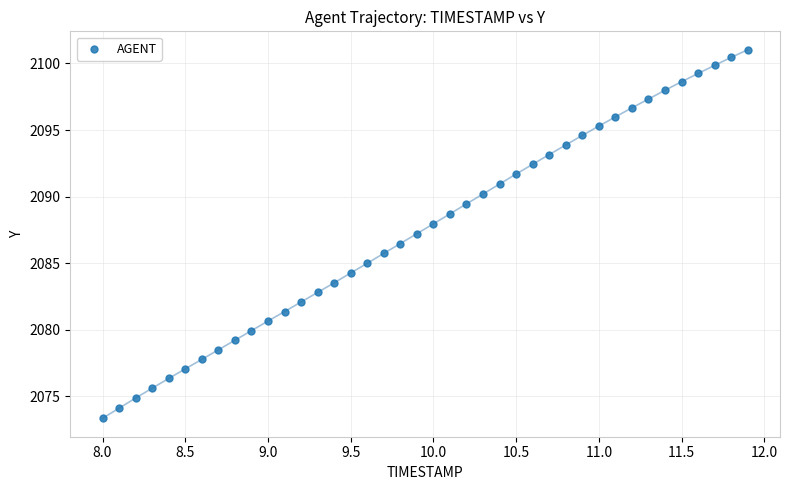

What is the range of Y values (max minus min)?

27.7